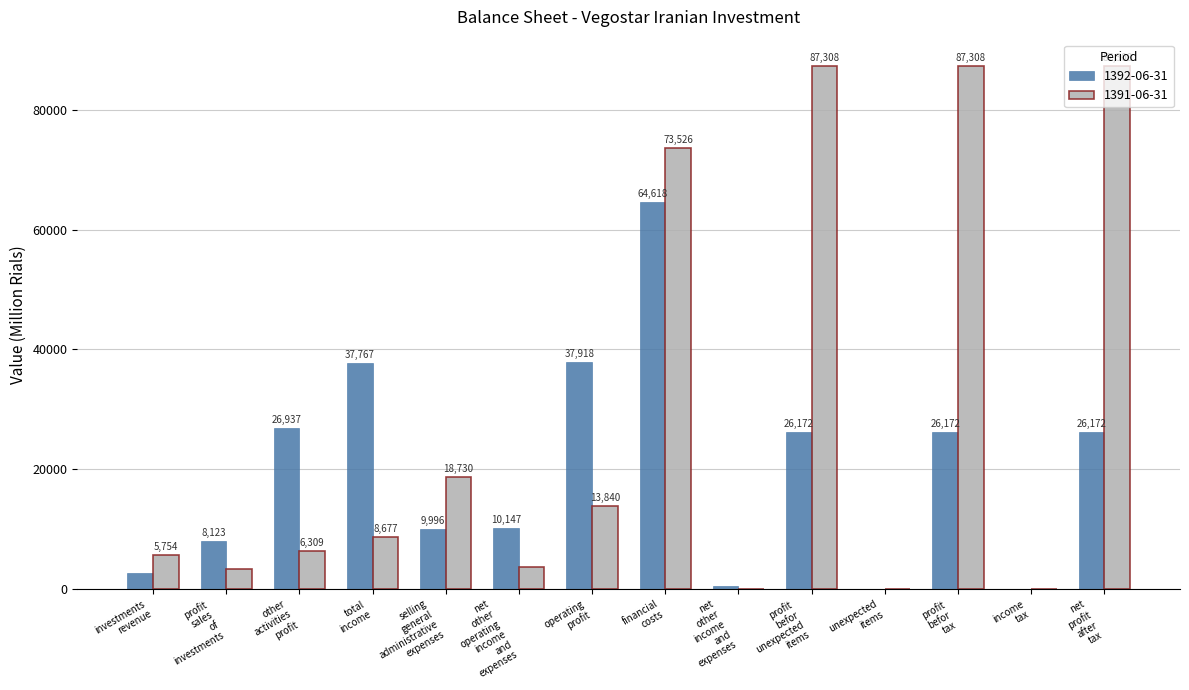

Count the number of data series in this chart.

2